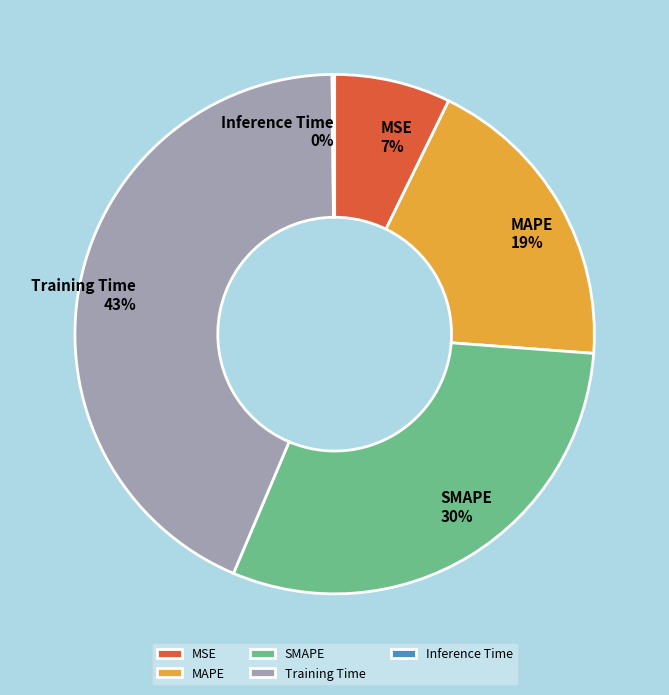

True or false: SMAPE accounts for 30% of the total.

True